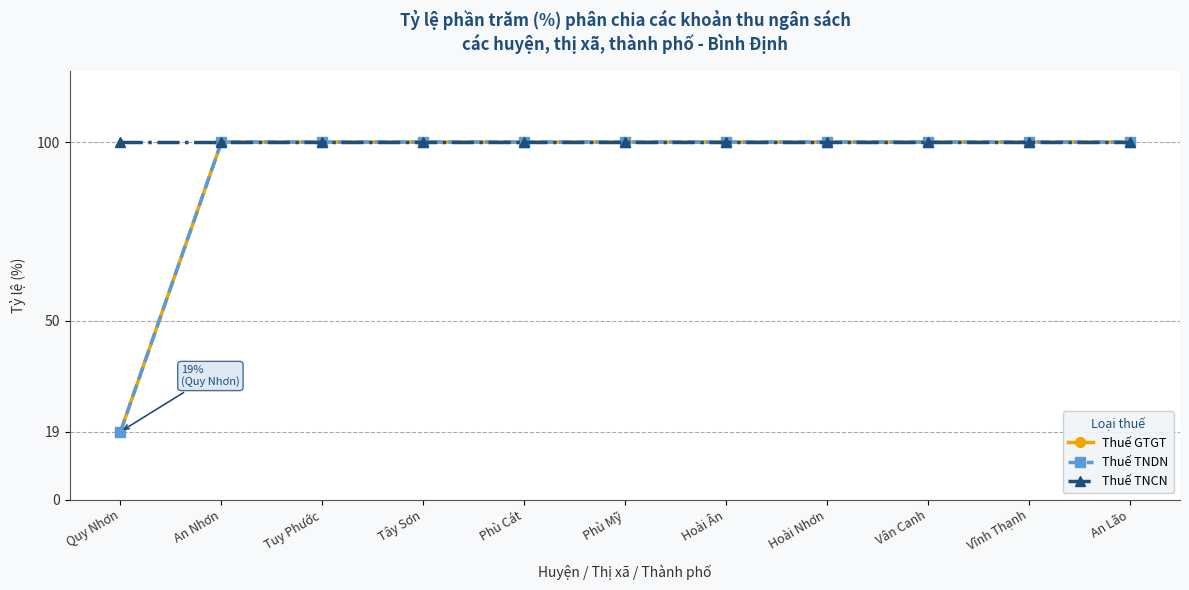

True or false: Thuế TNDN and Thuế GTGT intersect in this chart.

False